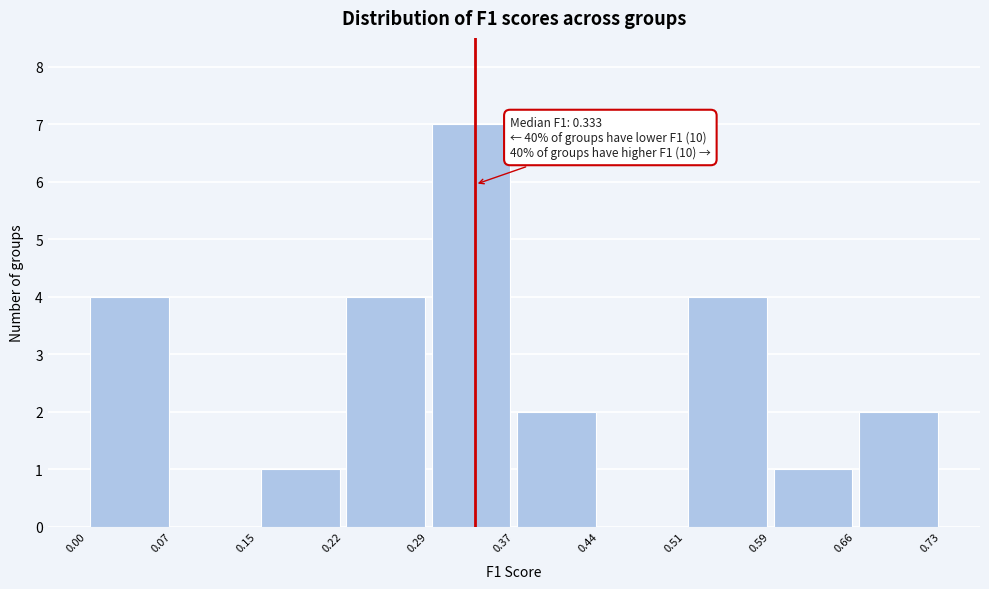

Over which range of the x-axis is the bar tallest?

0.29 to 0.37